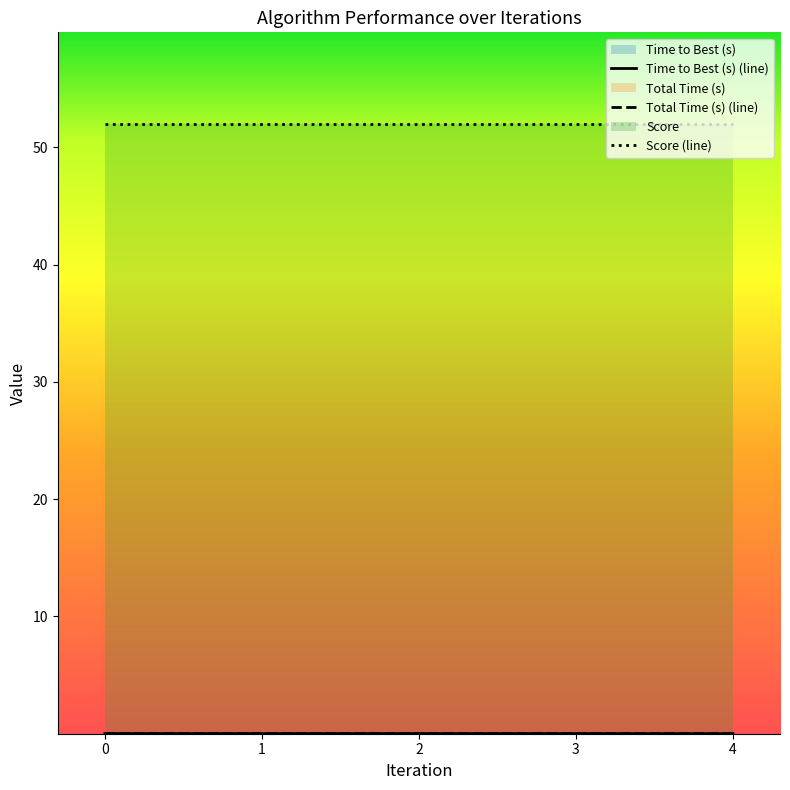

The value of Score (line) at 2 is 28.5. True or false?

False